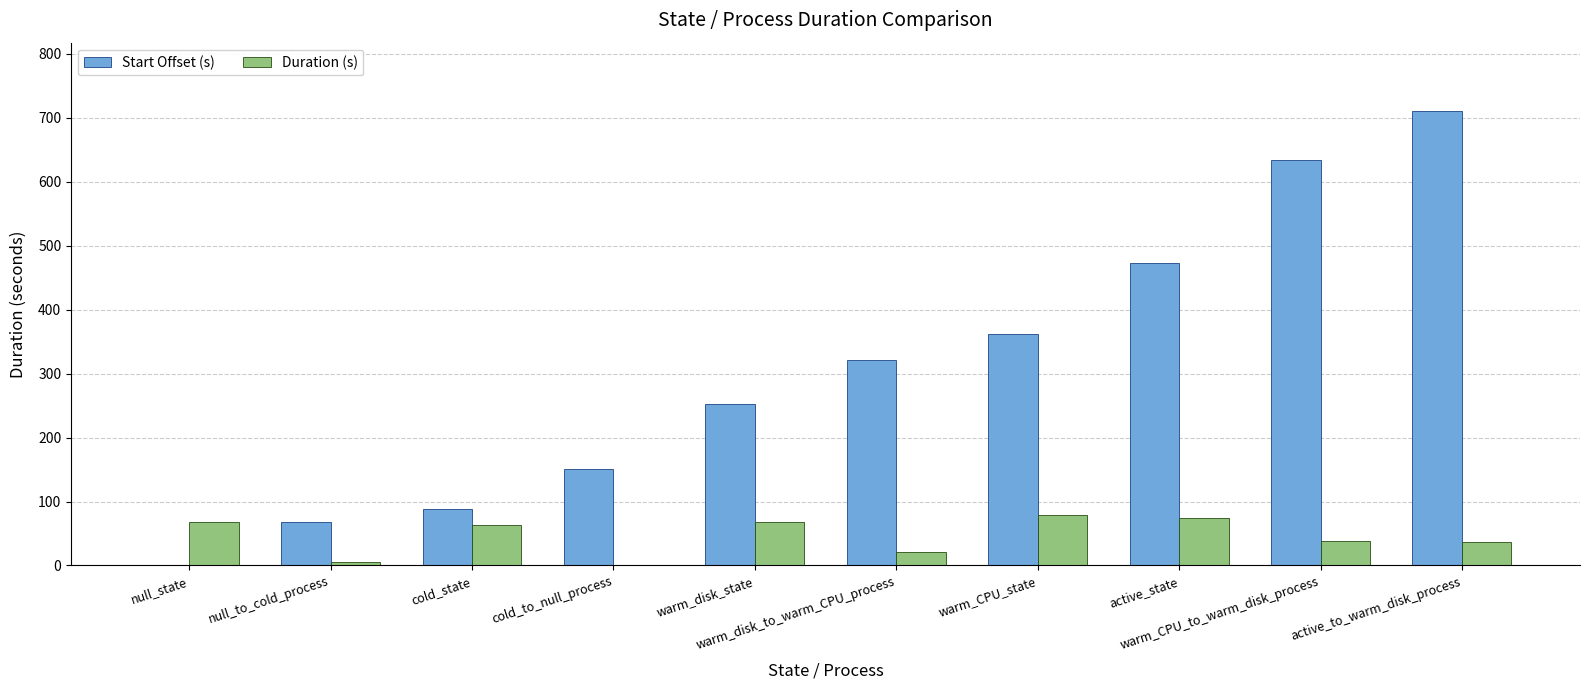

What are all the series names shown in the legend?

Start Offset (s), Duration (s)